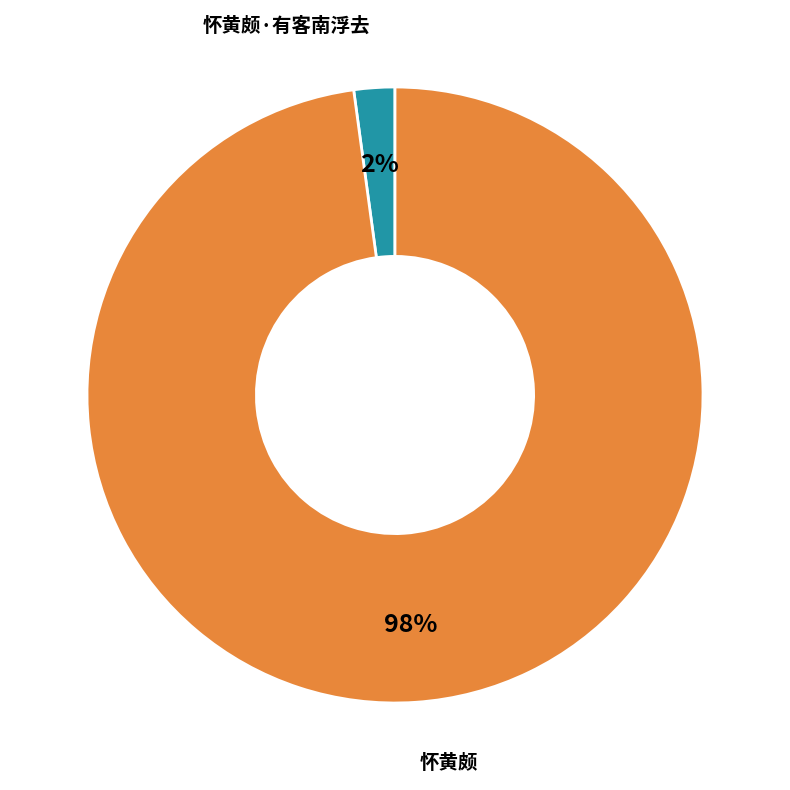

Is there any slice that represents more than half of the pie?

Yes